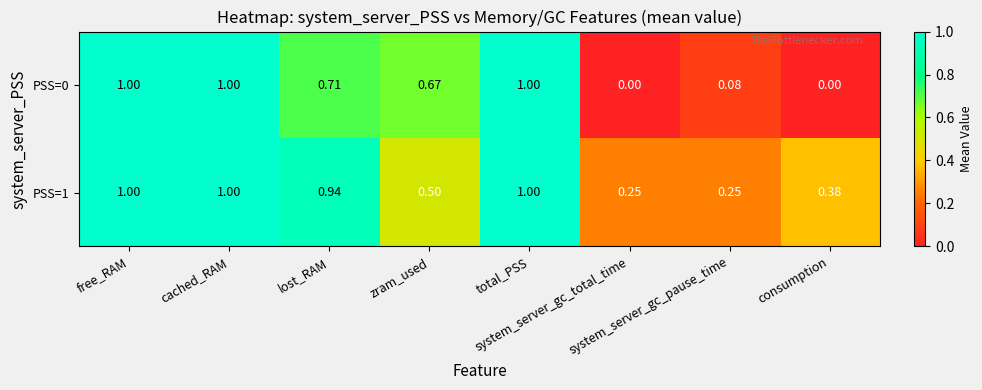

At which category is the sum across all series the highest?

free_RAM